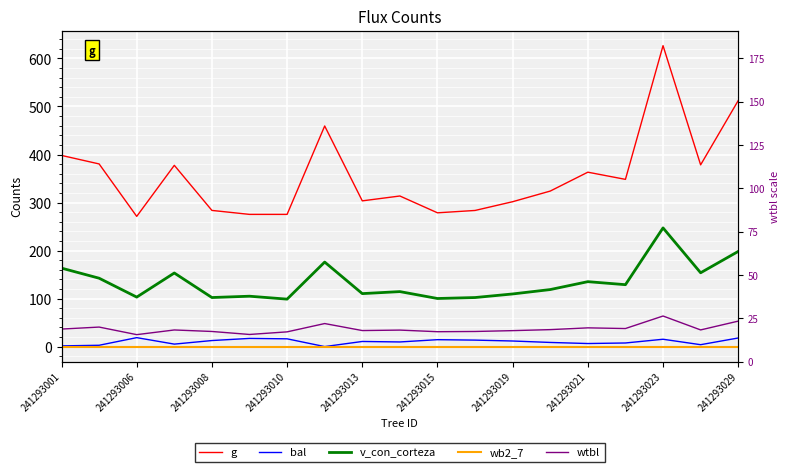

Reading left to right, extract all data points from this chart.

g: 398.1	380.4	271.1	377.5	283.6	275.3	275.3	459.4	303.5	313.6	278.6	283.5	301.7	323.9	363.2	348.2	626.7	378.5	512.3
bal: 1.5	2.7	18.6	5.2	12.6	17.0	16.1	0.0	10.6	9.6	14.4	13.5	11.6	8.6	6.3	7.5	15.3	3.9	17.9
v_con_corteza: 163.4	142.4	103.0	153.2	102.2	104.9	98.8	176.0	110.3	114.5	100.1	102.1	109.6	118.8	135.2	128.9	247.2	153.7	198.2
wb2_7: 0.0	0.0	0.0	0.0	0.0	0.0	0.0	0.0	0.0	0.0	0.0	0.0	0.0	0.0	0.0	0.0	0.0	0.0	0.0
wtbl: 36.5	40.6	24.9	34.6	31.5	25.2	30.7	48.0	33.4	34.3	31.0	31.5	33.2	35.3	39.0	37.6	63.7	34.7	53.0